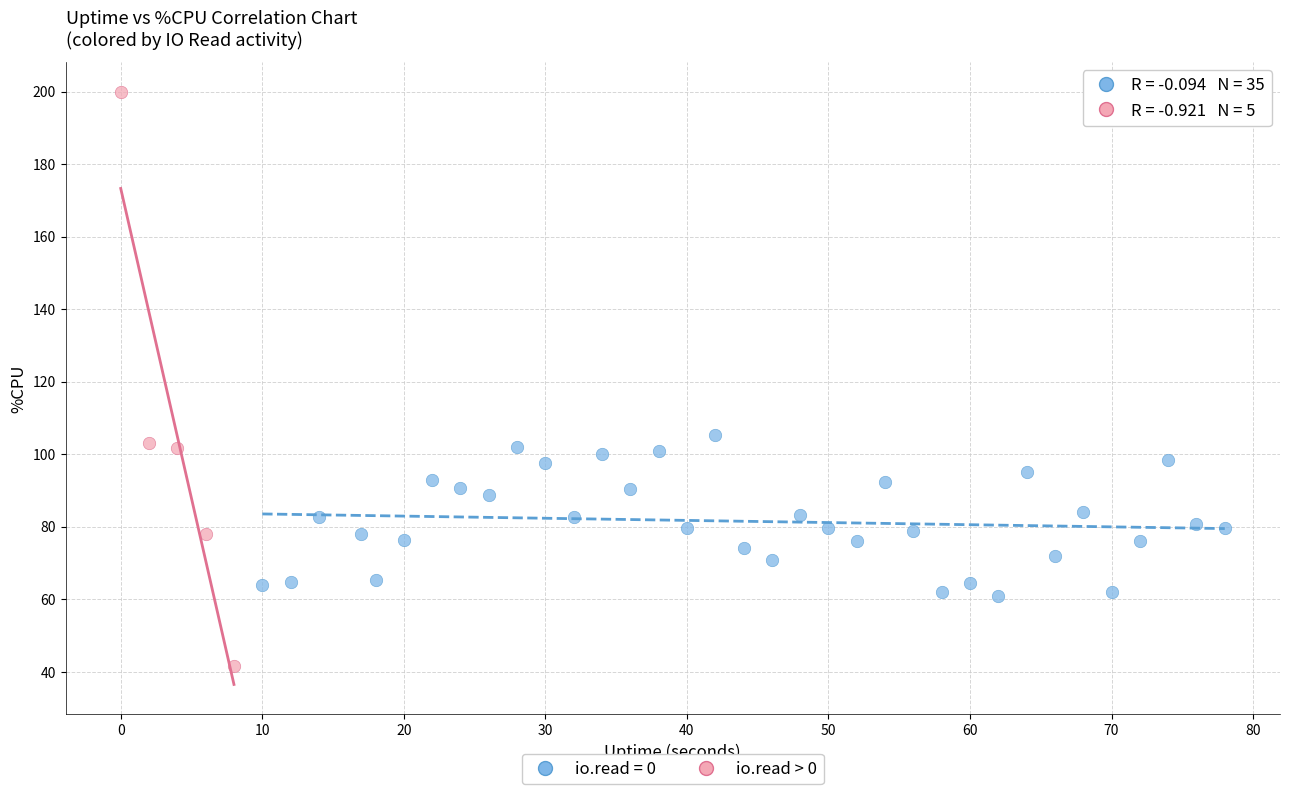

Which series has the largest Y range (max minus min)?

io.read > 0